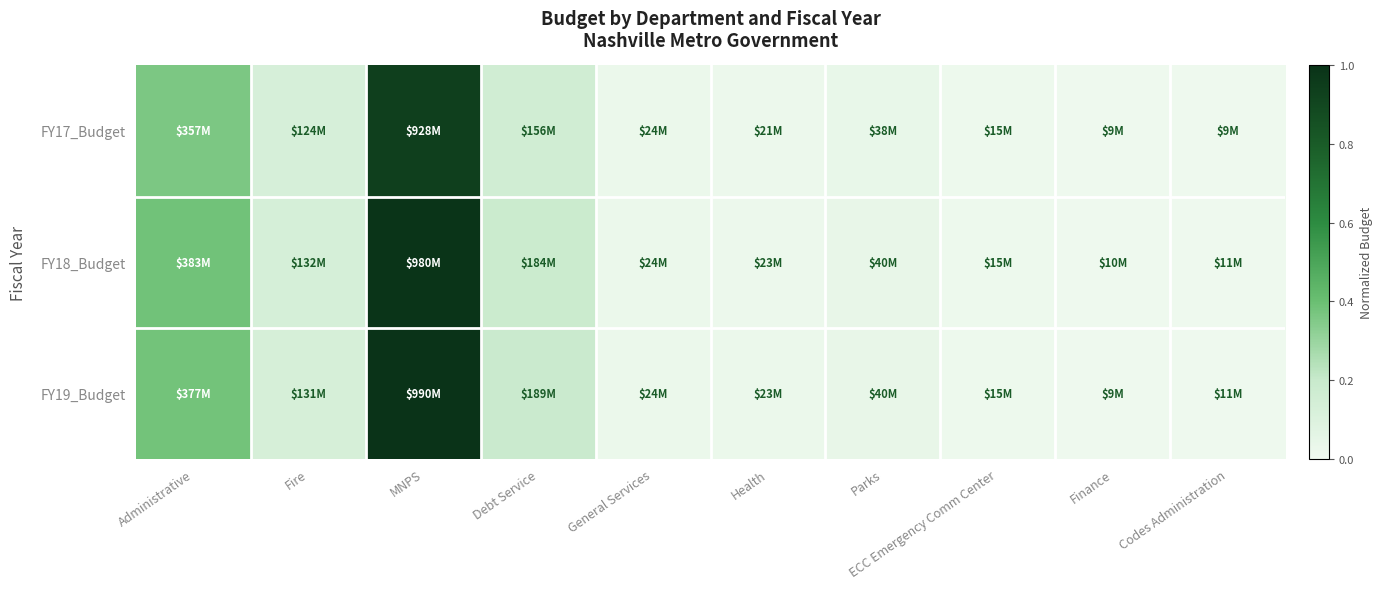

Which series has the largest total across all categories?

FY19_Budget